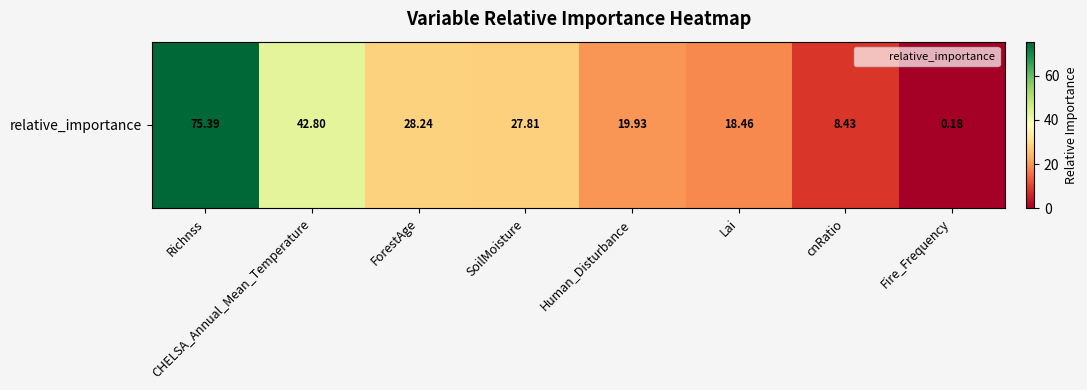

Which category has the highest value across all series?

Richnss